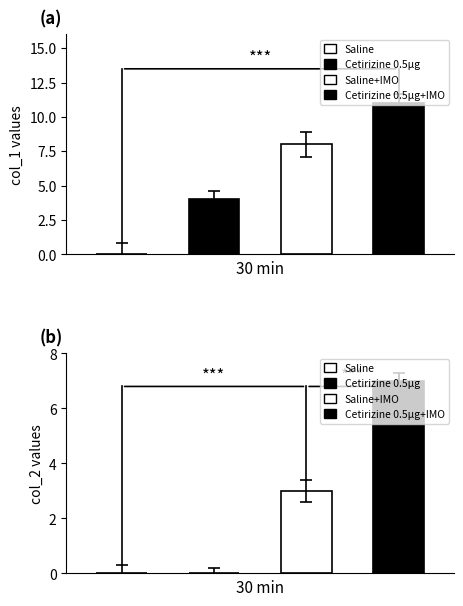

How many groups of bars are there?

8